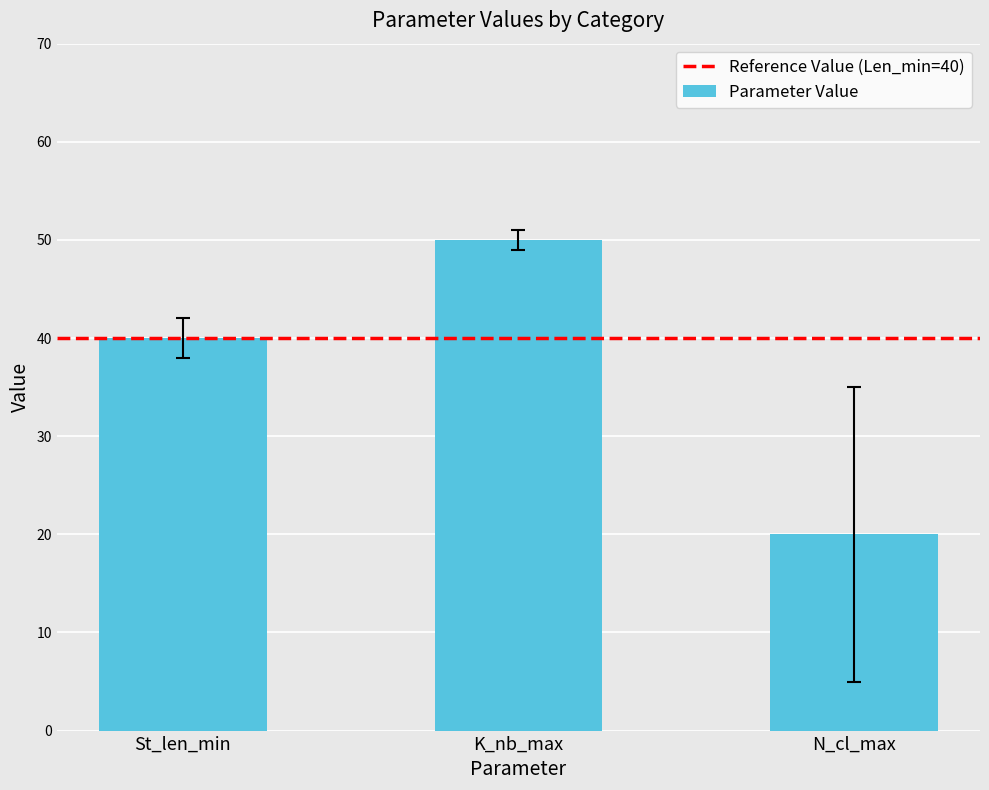

What is the greatest value displayed?

50